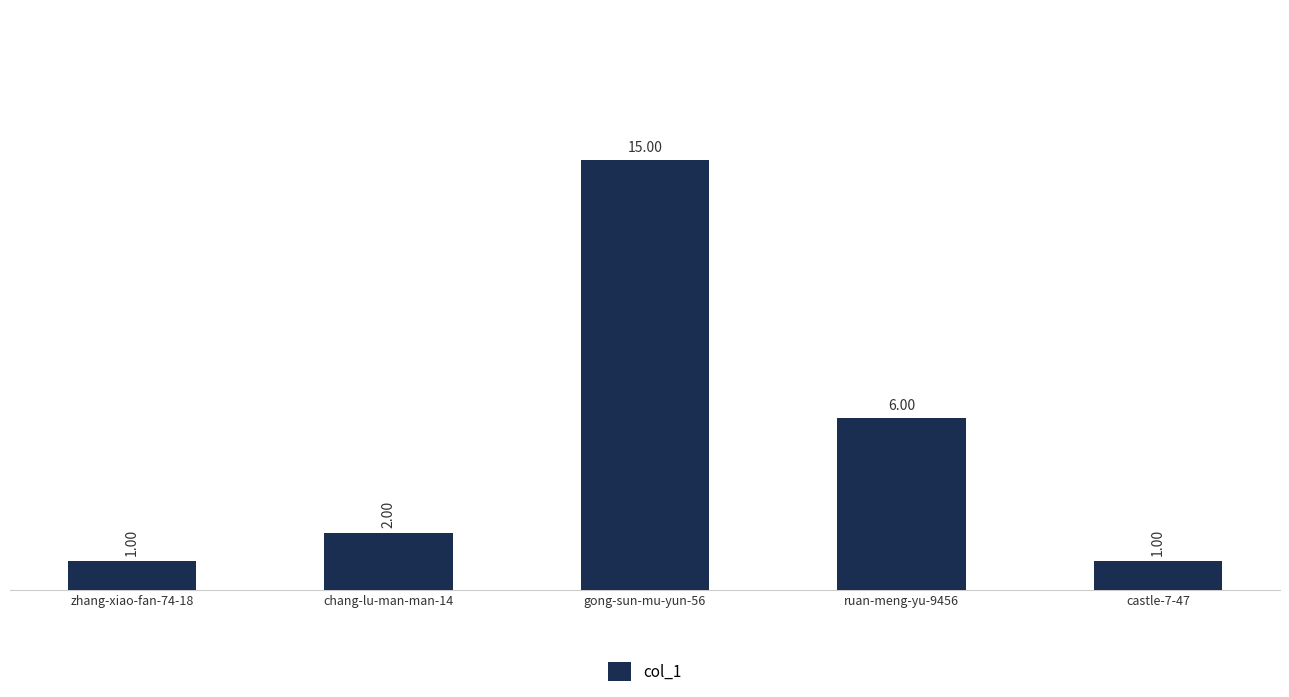

What is the change in value from chang-lu-man-man-14 to castle-7-47?

-1